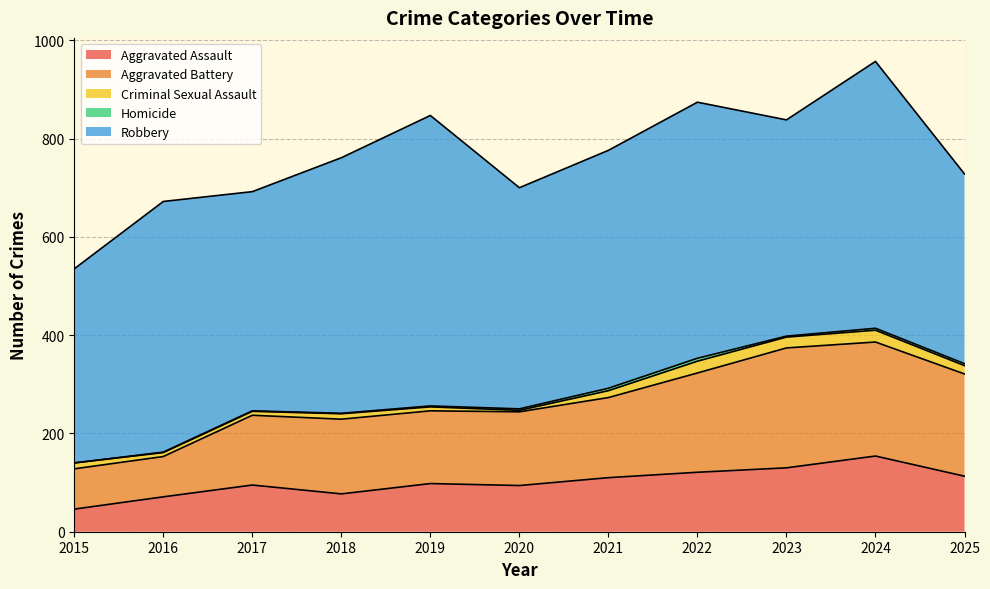

True or false: Criminal Sexual Assault and Aggravated Assault intersect in this chart.

False